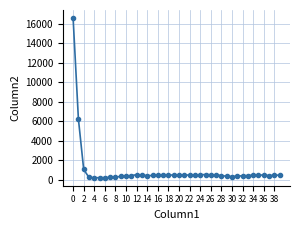

Is this an area chart (filled region under the line)?

No